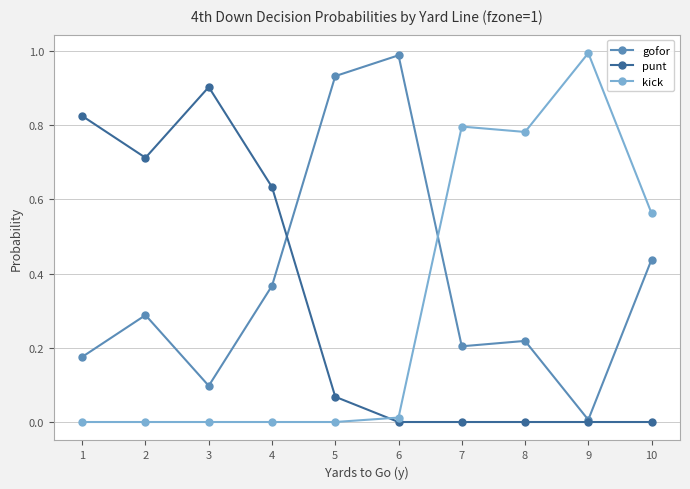

Between which two adjacent categories do kick and gofor first intersect?

6 and 7